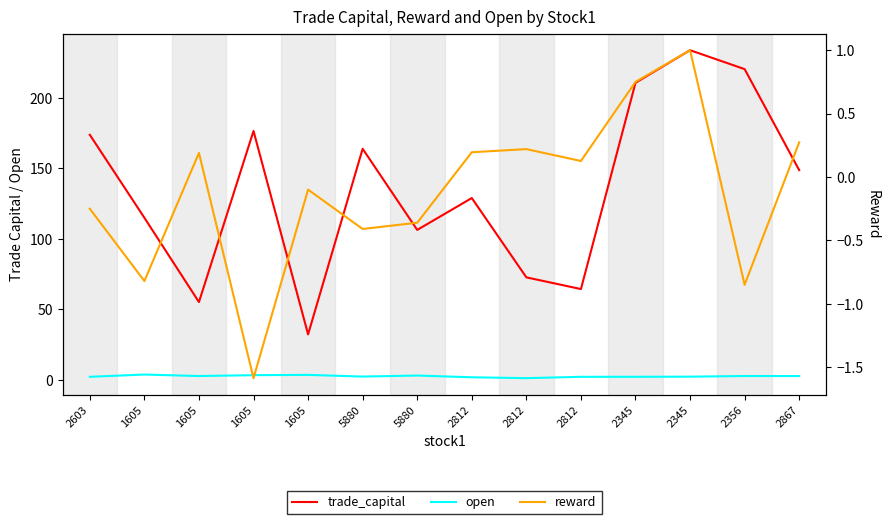

How many interior local valleys does the trade_capital series have?

4